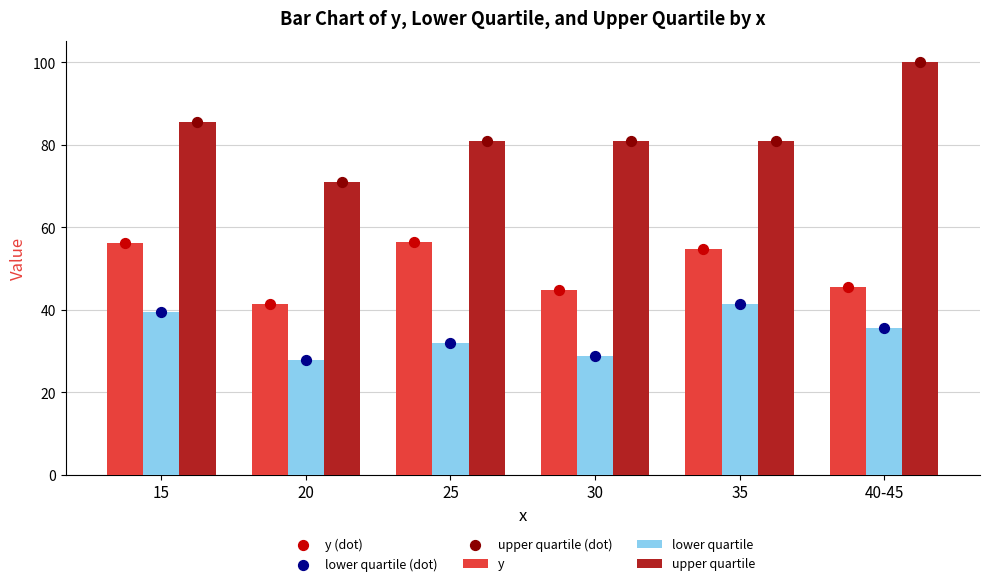

Which series has the largest Y range (max minus min)?

upper quartile